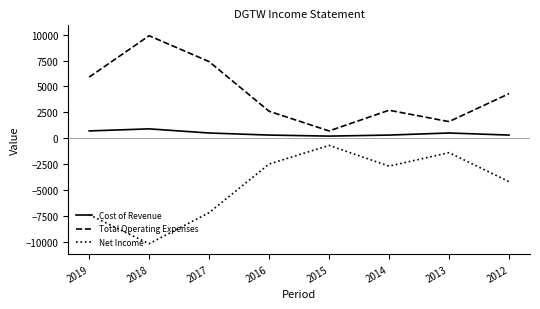

List the series in order of their overall mean, highest first.

Total Operating Expenses, Cost of Revenue, Net Income